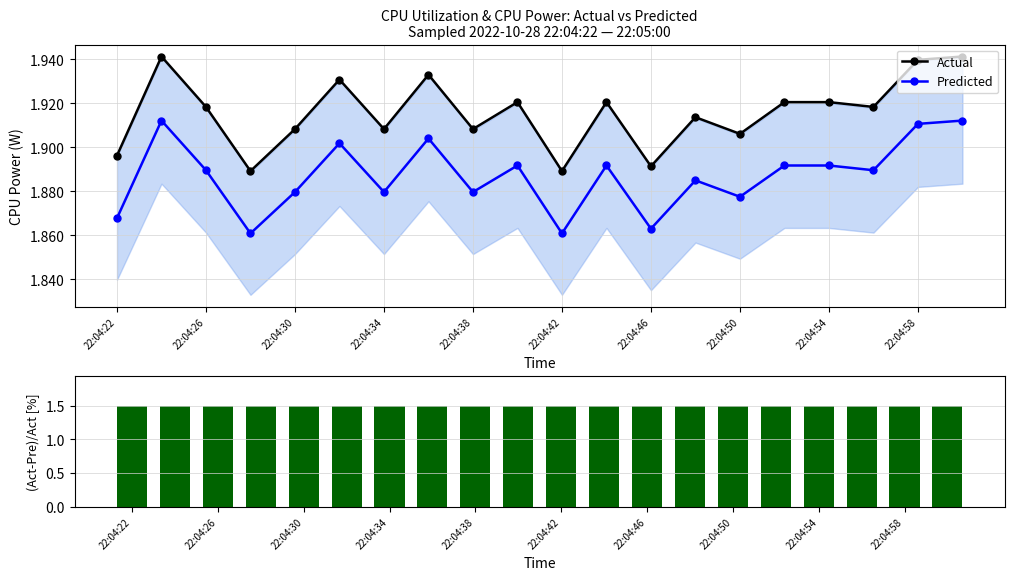

True or false: Predicted and Actual cross at least once.

False